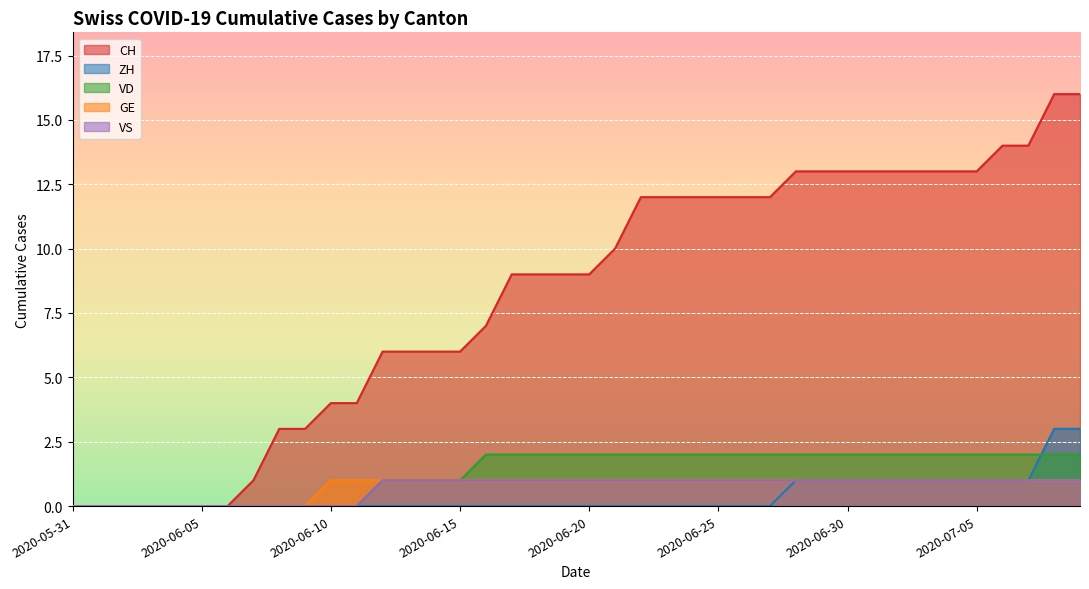

Reading left to right, list all the values displayed in this chart.

CH: 2020-05-31=0	2020-06-01=0	2020-06-02=0	2020-06-03=0	2020-06-04=0	2020-06-05=0	2020-06-06=0	2020-06-07=1	2020-06-08=3	2020-06-09=3	2020-06-10=4	2020-06-11=4	2020-06-12=6	2020-06-13=6	2020-06-14=6	2020-06-15=6	2020-06-16=7	2020-06-17=9	2020-06-18=9	2020-06-19=9	2020-06-20=9	2020-06-21=10	2020-06-22=12	2020-06-23=12	2020-06-24=12	2020-06-25=12	2020-06-26=12	2020-06-27=12	2020-06-28=13	2020-06-29=13	2020-06-30=13	2020-07-01=13	2020-07-02=13	2020-07-03=13	2020-07-04=13	2020-07-05=13	2020-07-06=14	2020-07-07=14	2020-07-08=16	2020-07-09=16
ZH: 2020-05-31=0	2020-06-01=0	2020-06-02=0	2020-06-03=0	2020-06-04=0	2020-06-05=0	2020-06-06=0	2020-06-07=0	2020-06-08=0	2020-06-09=0	2020-06-10=0	2020-06-11=0	2020-06-12=0	2020-06-13=0	2020-06-14=0	2020-06-15=0	2020-06-16=0	2020-06-17=0	2020-06-18=0	2020-06-19=0	2020-06-20=0	2020-06-21=0	2020-06-22=0	2020-06-23=0	2020-06-24=0	2020-06-25=0	2020-06-26=0	2020-06-27=0	2020-06-28=1	2020-06-29=1	2020-06-30=1	2020-07-01=1	2020-07-02=1	2020-07-03=1	2020-07-04=1	2020-07-05=1	2020-07-06=1	2020-07-07=1	2020-07-08=3	2020-07-09=3
VD: 2020-05-31=0	2020-06-01=0	2020-06-02=0	2020-06-03=0	2020-06-04=0	2020-06-05=0	2020-06-06=0	2020-06-07=0	2020-06-08=0	2020-06-09=0	2020-06-10=0	2020-06-11=0	2020-06-12=1	2020-06-13=1	2020-06-14=1	2020-06-15=1	2020-06-16=2	2020-06-17=2	2020-06-18=2	2020-06-19=2	2020-06-20=2	2020-06-21=2	2020-06-22=2	2020-06-23=2	2020-06-24=2	2020-06-25=2	2020-06-26=2	2020-06-27=2	2020-06-28=2	2020-06-29=2	2020-06-30=2	2020-07-01=2	2020-07-02=2	2020-07-03=2	2020-07-04=2	2020-07-05=2	2020-07-06=2	2020-07-07=2	2020-07-08=2	2020-07-09=2
GE: 2020-05-31=0	2020-06-01=0	2020-06-02=0	2020-06-03=0	2020-06-04=0	2020-06-05=0	2020-06-06=0	2020-06-07=0	2020-06-08=0	2020-06-09=0	2020-06-10=1	2020-06-11=1	2020-06-12=1	2020-06-13=1	2020-06-14=1	2020-06-15=1	2020-06-16=1	2020-06-17=1	2020-06-18=1	2020-06-19=1	2020-06-20=1	2020-06-21=1	2020-06-22=1	2020-06-23=1	2020-06-24=1	2020-06-25=1	2020-06-26=1	2020-06-27=1	2020-06-28=1	2020-06-29=1	2020-06-30=1	2020-07-01=1	2020-07-02=1	2020-07-03=1	2020-07-04=1	2020-07-05=1	2020-07-06=1	2020-07-07=1	2020-07-08=1	2020-07-09=1
VS: 2020-05-31=0	2020-06-01=0	2020-06-02=0	2020-06-03=0	2020-06-04=0	2020-06-05=0	2020-06-06=0	2020-06-07=0	2020-06-08=0	2020-06-09=0	2020-06-10=0	2020-06-11=0	2020-06-12=1	2020-06-13=1	2020-06-14=1	2020-06-15=1	2020-06-16=1	2020-06-17=1	2020-06-18=1	2020-06-19=1	2020-06-20=1	2020-06-21=1	2020-06-22=1	2020-06-23=1	2020-06-24=1	2020-06-25=1	2020-06-26=1	2020-06-27=1	2020-06-28=1	2020-06-29=1	2020-06-30=1	2020-07-01=1	2020-07-02=1	2020-07-03=1	2020-07-04=1	2020-07-05=1	2020-07-06=1	2020-07-07=1	2020-07-08=1	2020-07-09=1